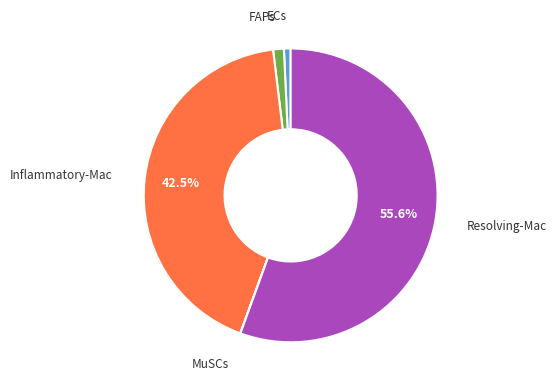

Does any single category account for the majority?

Yes